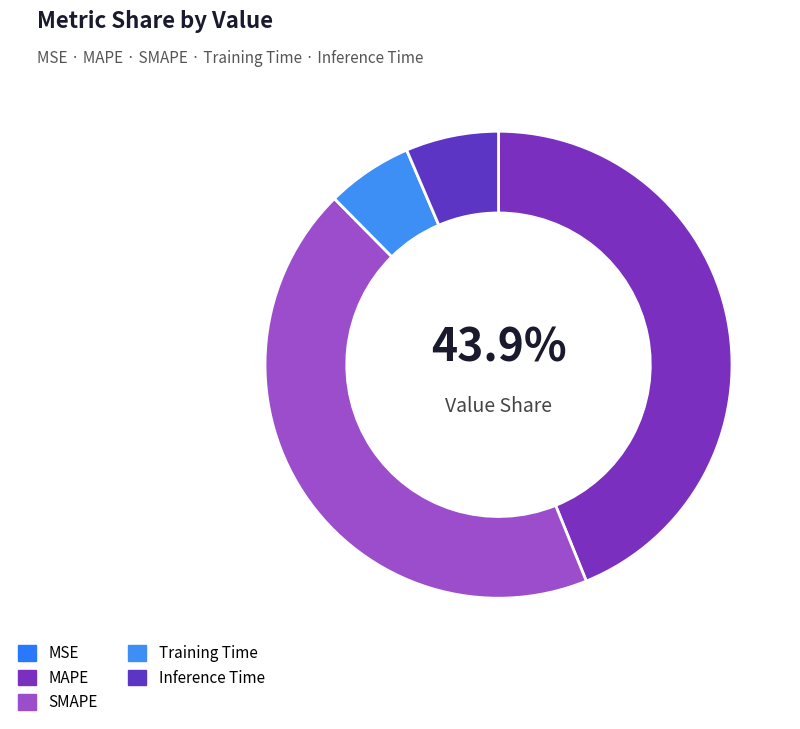

To the nearest percent, what is the average slice percentage?

20%